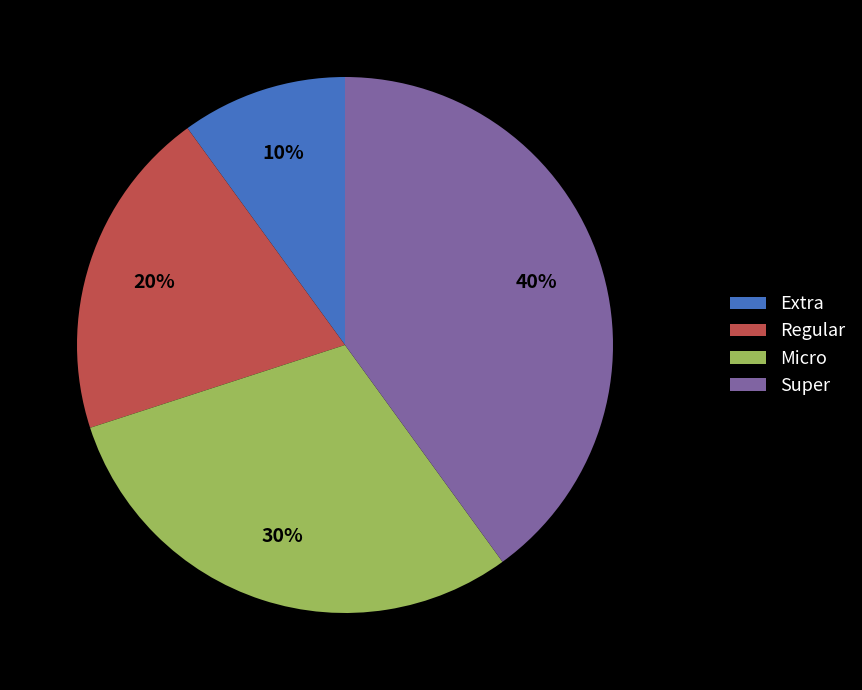

Combined, do Regular and Super account for over 50%?

Yes